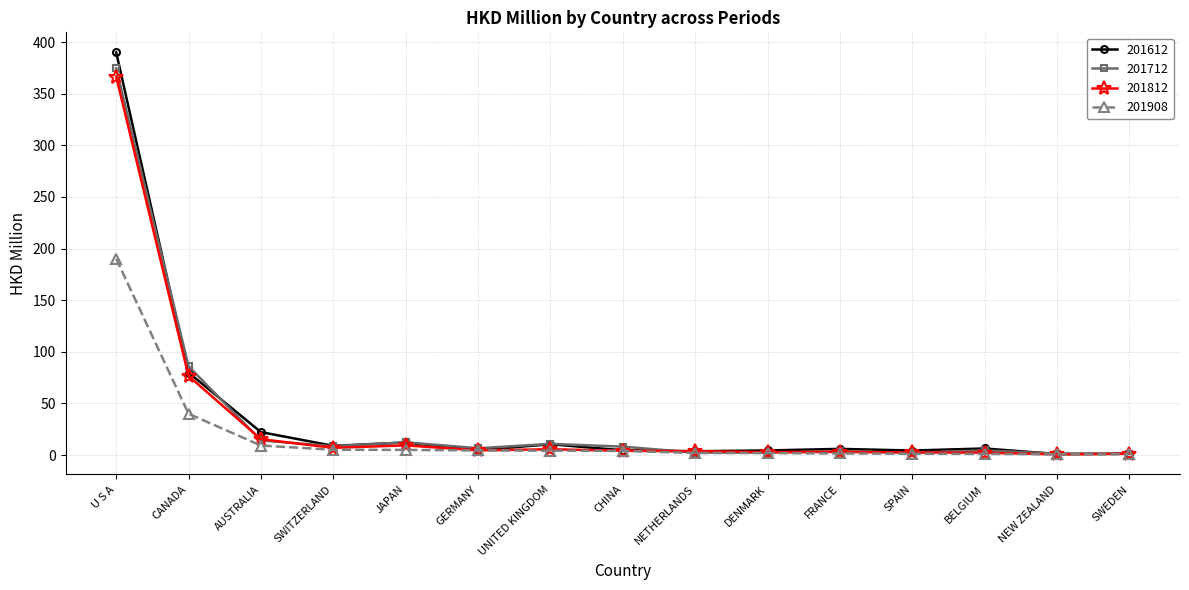

List the series in order of their peak value, lowest first.

201908, 201812, 201712, 201612